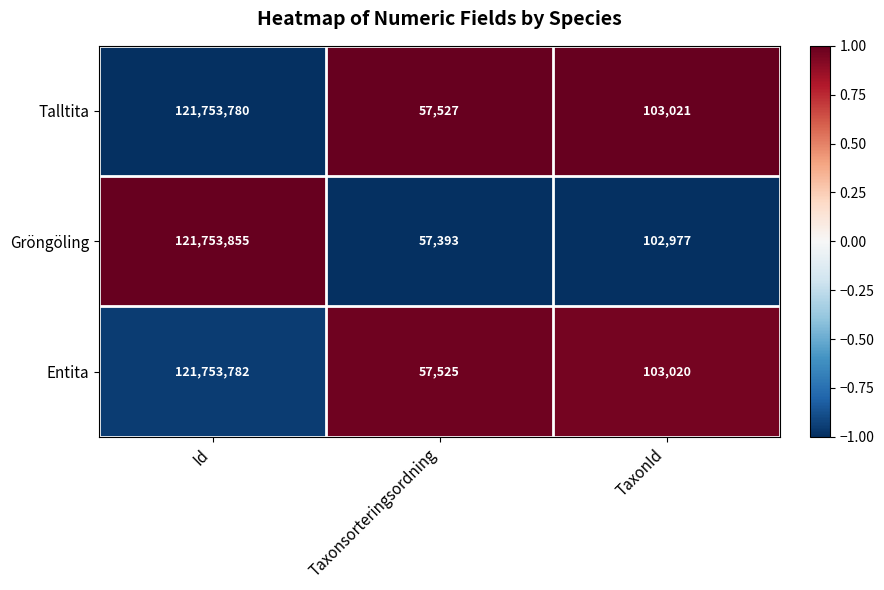

How many series are shown in this chart?

3